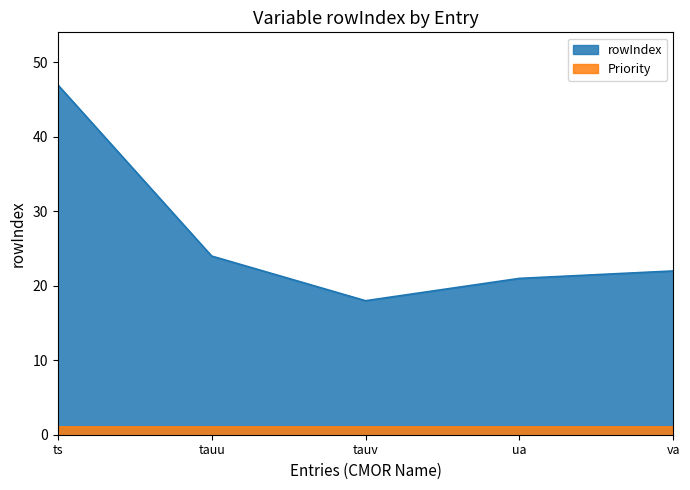

What position from the right is va?

1